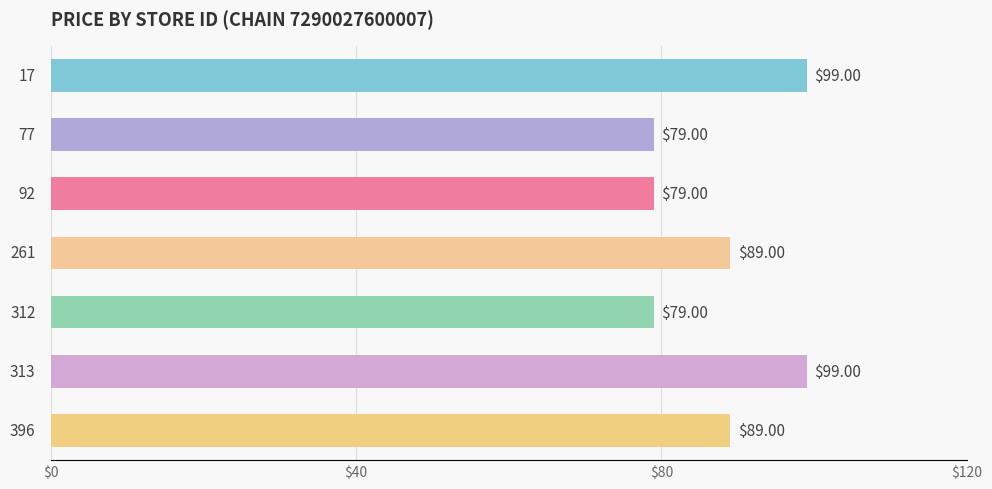

Are the bars horizontal?

Yes